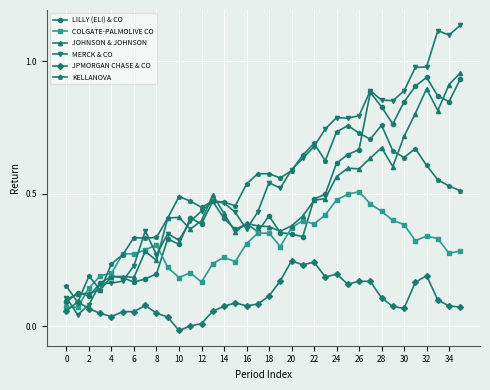

True or false: JOHNSON & JOHNSON has more than 1 interior local peaks.

True